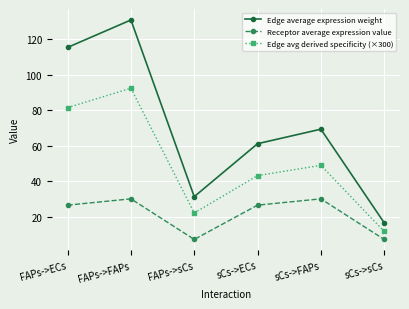

How many values in the Edge avg derived specificity (×300) series are below 48?

3